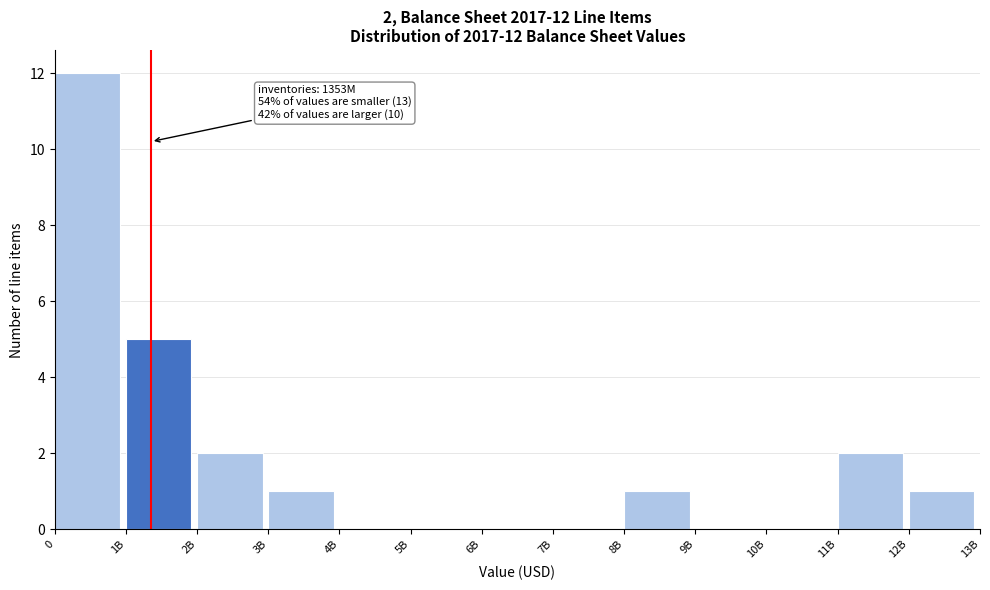

Reading left to right, transcribe all the data shown in this chart.

0=12	1B=5	2B=2	3B=1	4B=0	5B=0	6B=0	7B=0	8B=1	9B=0	10B=0	11B=2	12B=1